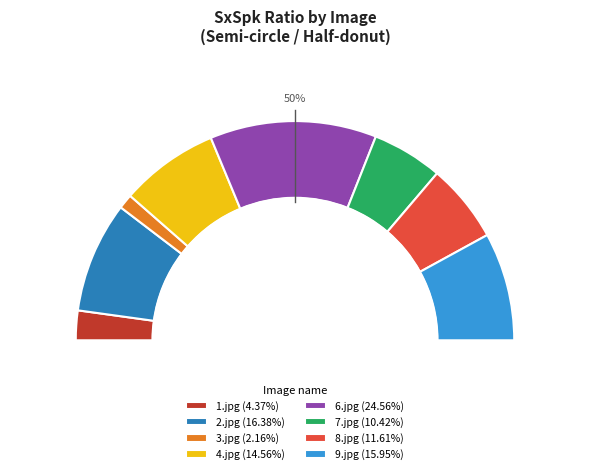

What percentage is the 3.jpg slice, to the nearest percent?

2%